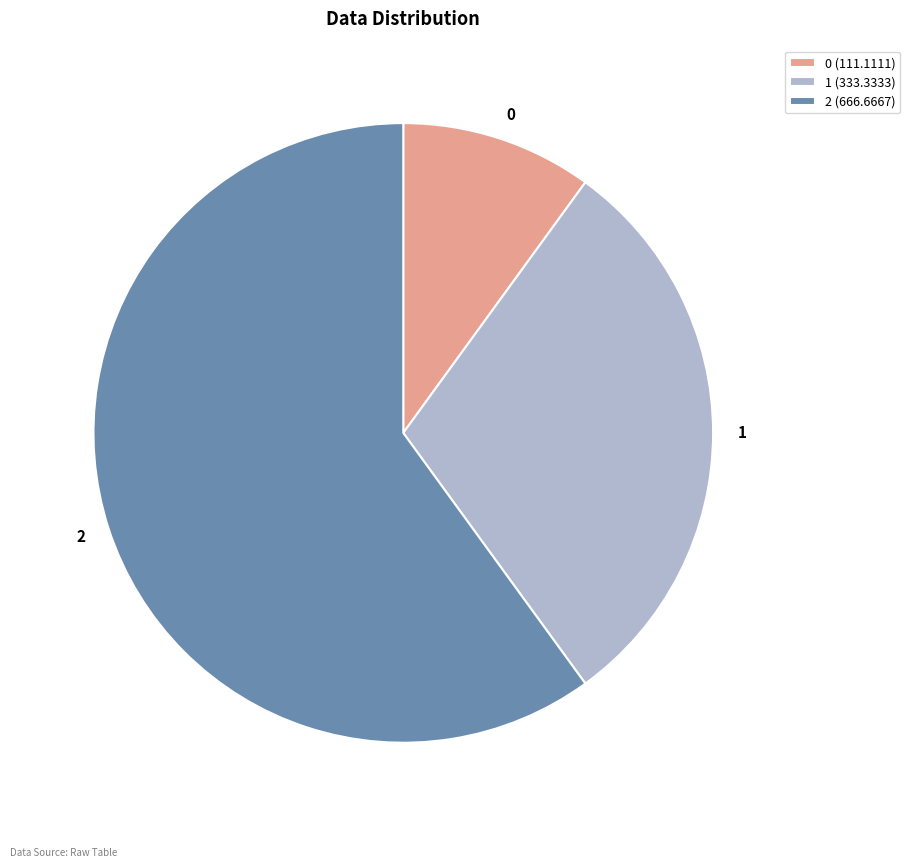

Does 2 account for over 50% of the chart?

Yes